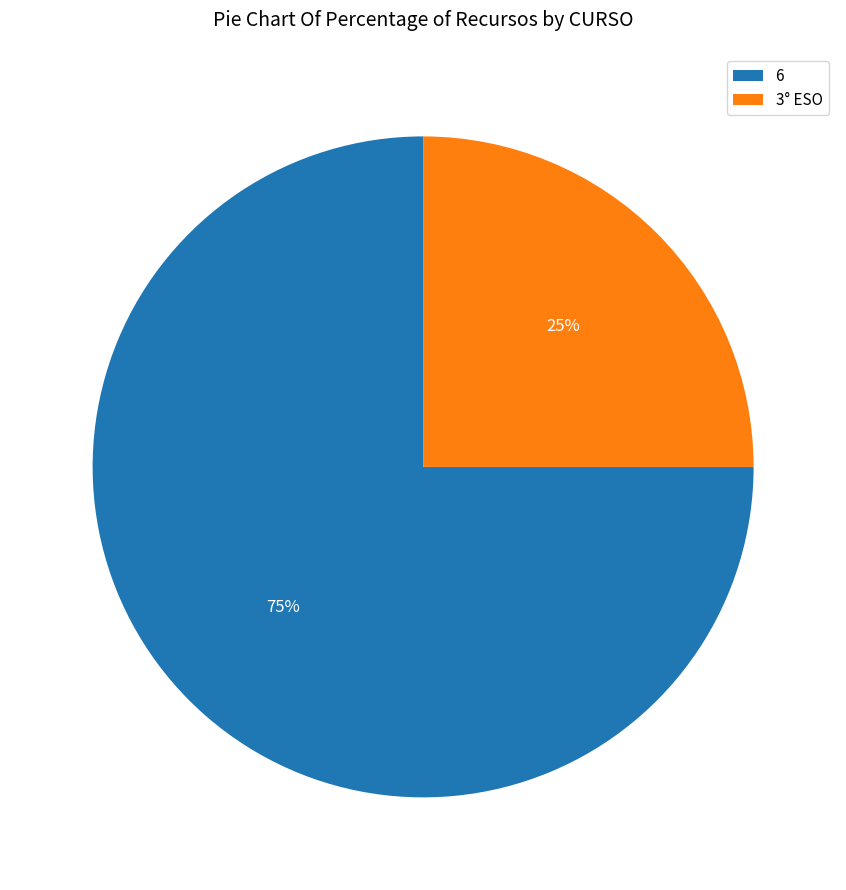

Rank the categories by value from lowest to highest.

3° ESO, 6